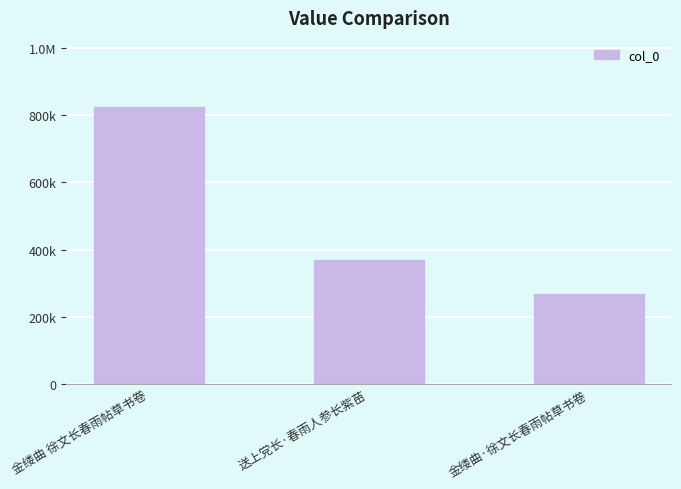

What is the minimum value shown in the chart?

269285